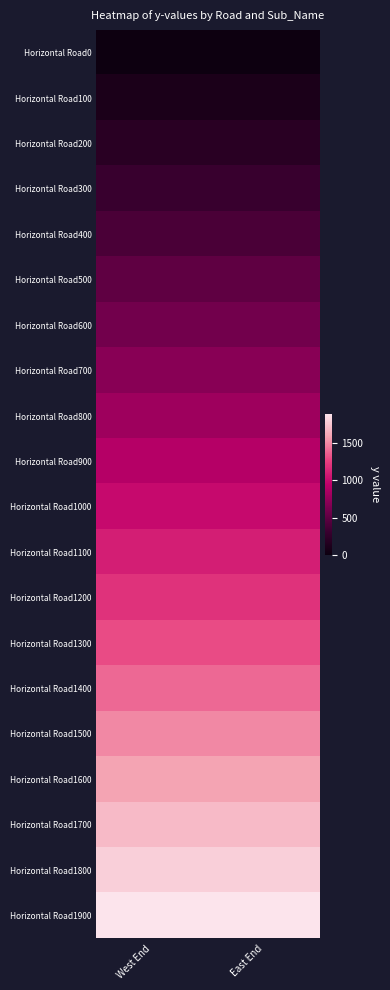

Reading right to left, list all the values displayed in this chart.

Horizontal Road0: East End=0	West End=0
Horizontal Road100: East End=100	West End=100
Horizontal Road200: East End=200	West End=200
Horizontal Road300: East End=300	West End=300
Horizontal Road400: East End=400	West End=400
Horizontal Road500: East End=500	West End=500
Horizontal Road600: East End=600	West End=600
Horizontal Road700: East End=700	West End=700
Horizontal Road800: East End=800	West End=800
Horizontal Road900: East End=900	West End=900
Horizontal Road1000: East End=1000	West End=1000
Horizontal Road1100: East End=1100	West End=1100
Horizontal Road1200: East End=1200	West End=1200
Horizontal Road1300: East End=1300	West End=1300
Horizontal Road1400: East End=1400	West End=1400
Horizontal Road1500: East End=1500	West End=1500
Horizontal Road1600: East End=1600	West End=1600
Horizontal Road1700: East End=1700	West End=1700
Horizontal Road1800: East End=1800	West End=1800
Horizontal Road1900: East End=1900	West End=1900